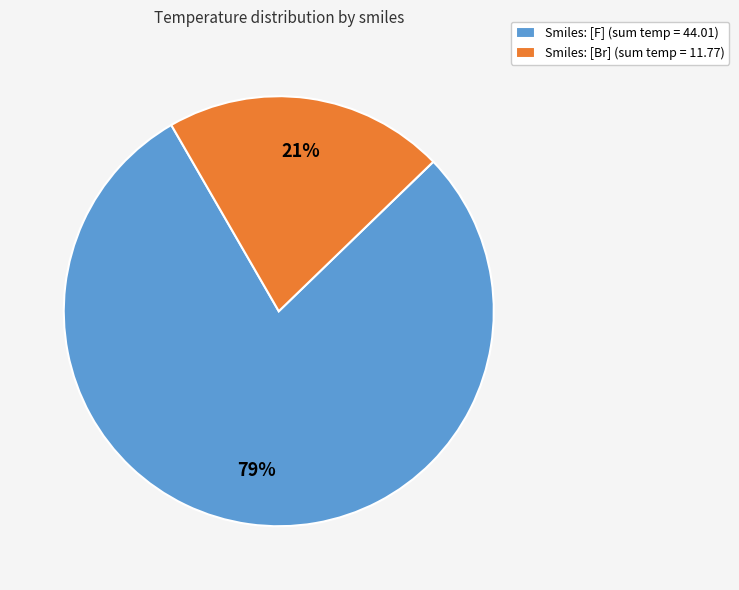

How many slices are in this pie chart?

2